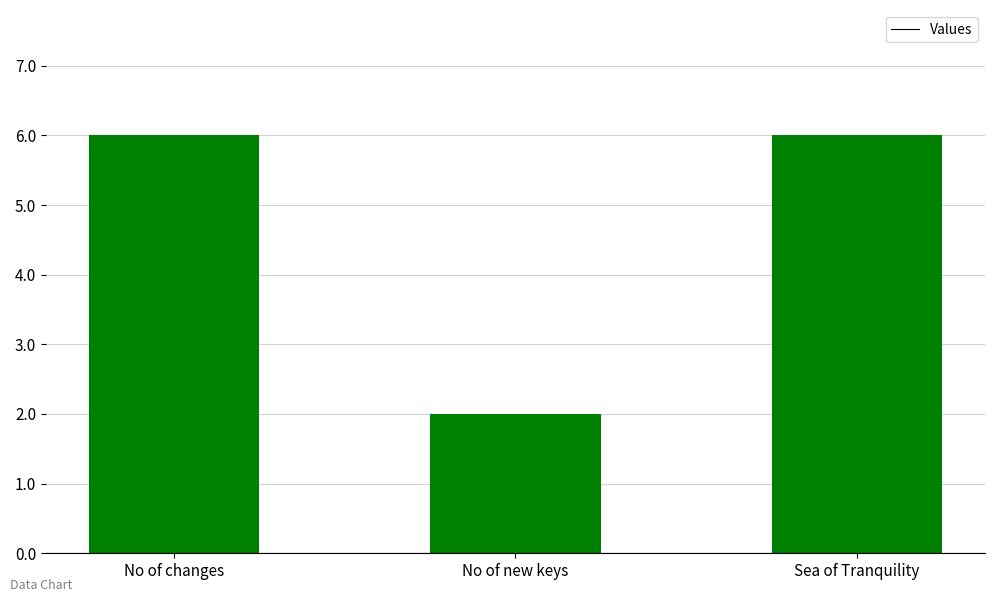

List the labels in order of value, largest first.

No of changes, Sea of Tranquility, No of new keys